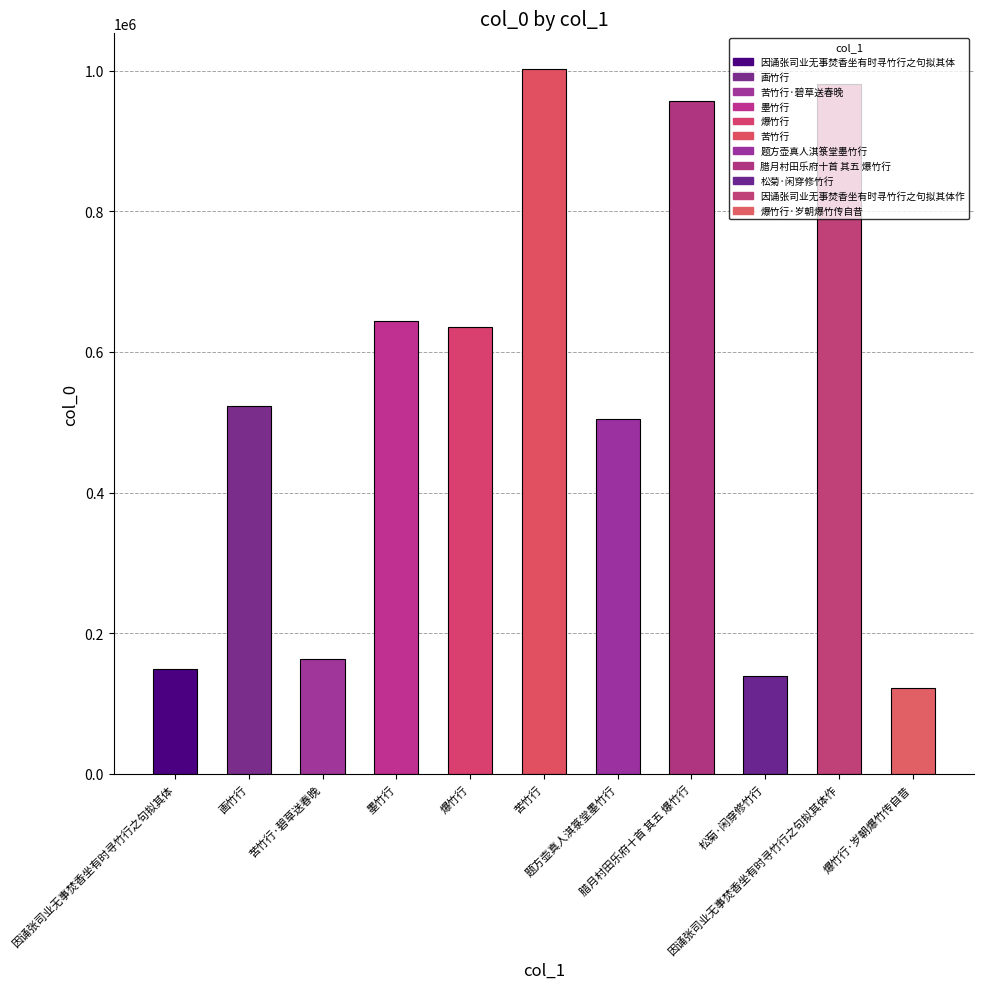

How many series are shown in this chart?

1